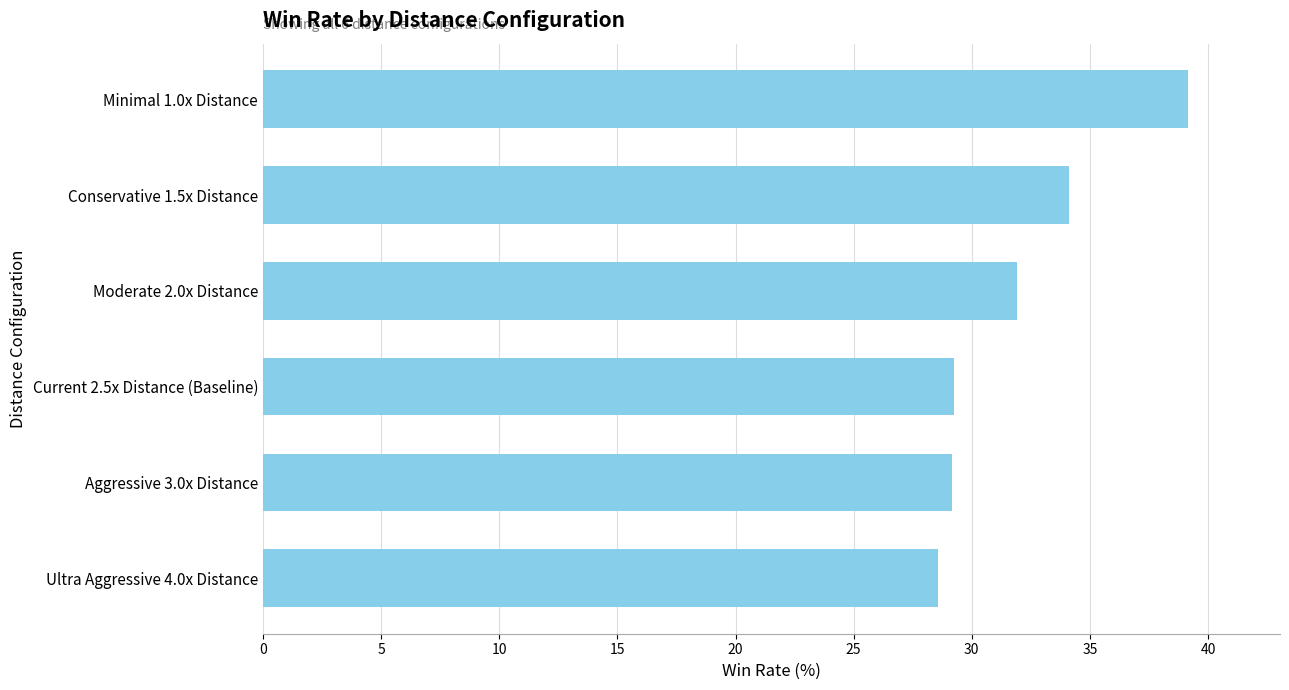

Is it true that the value at Current 2.5x Distance (Baseline) is 29.3?

True